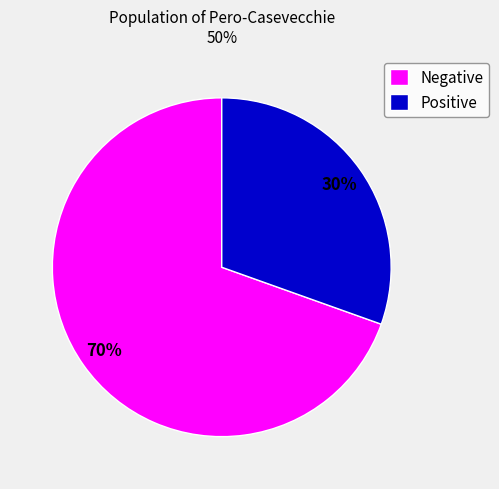

Approximately how many times larger is the value at Positive compared to Negative?

0.4